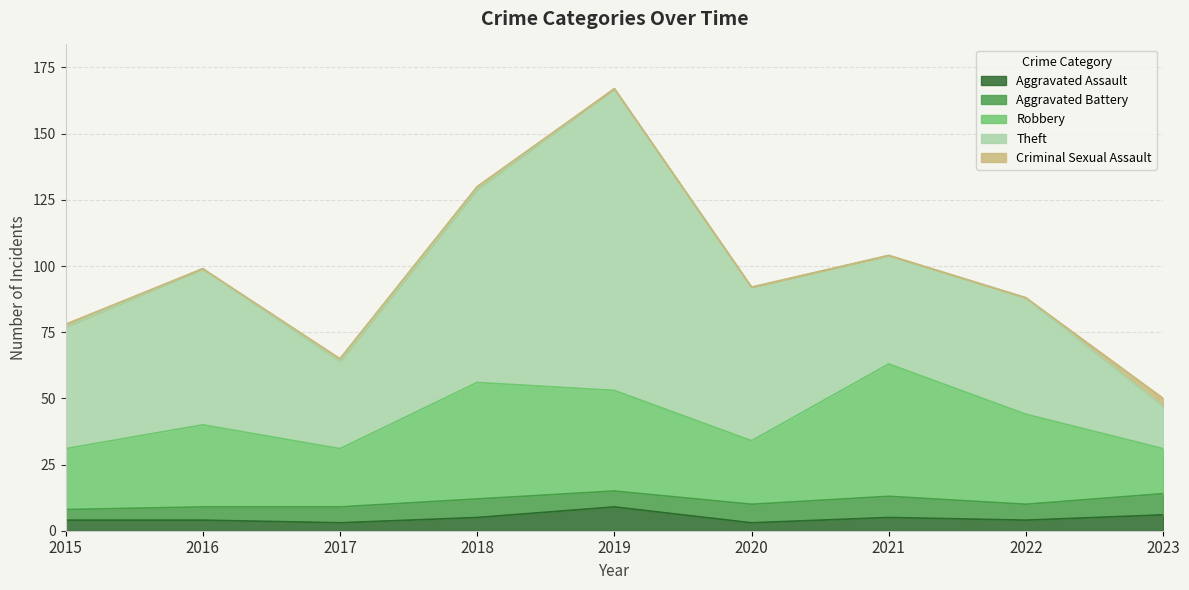

Count the Aggravated Battery values in the range 6 to 7.

5